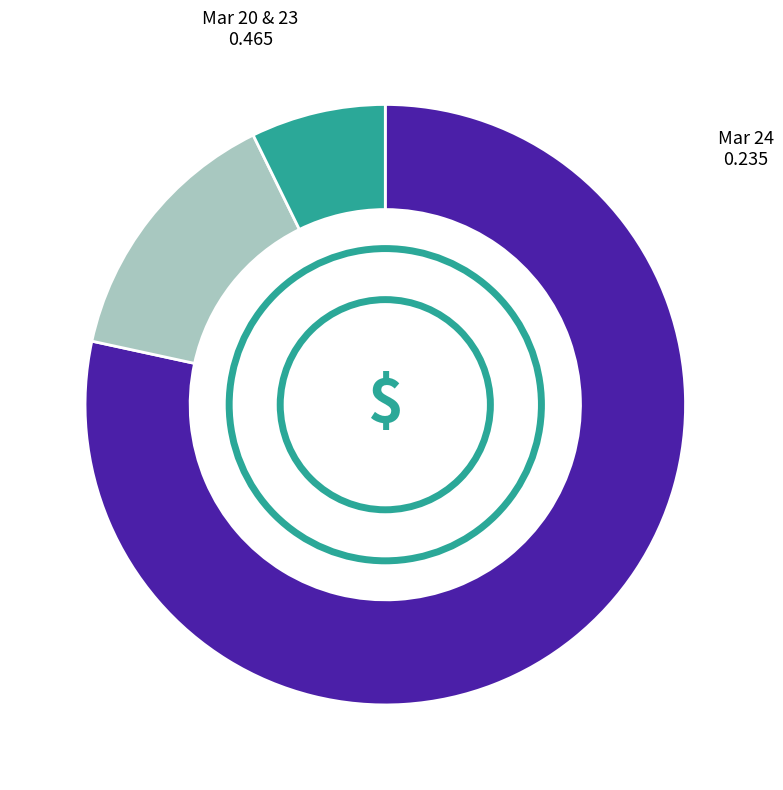

Does any single category account for the majority?

Yes